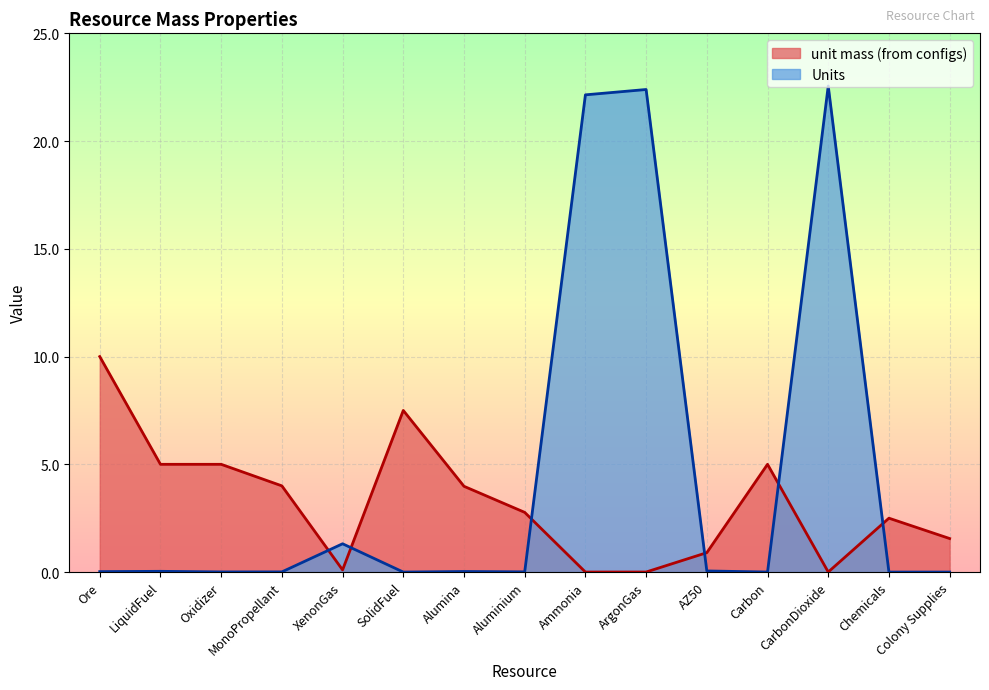

What value does the unit mass (from configs) series have at SolidFuel?

7.5